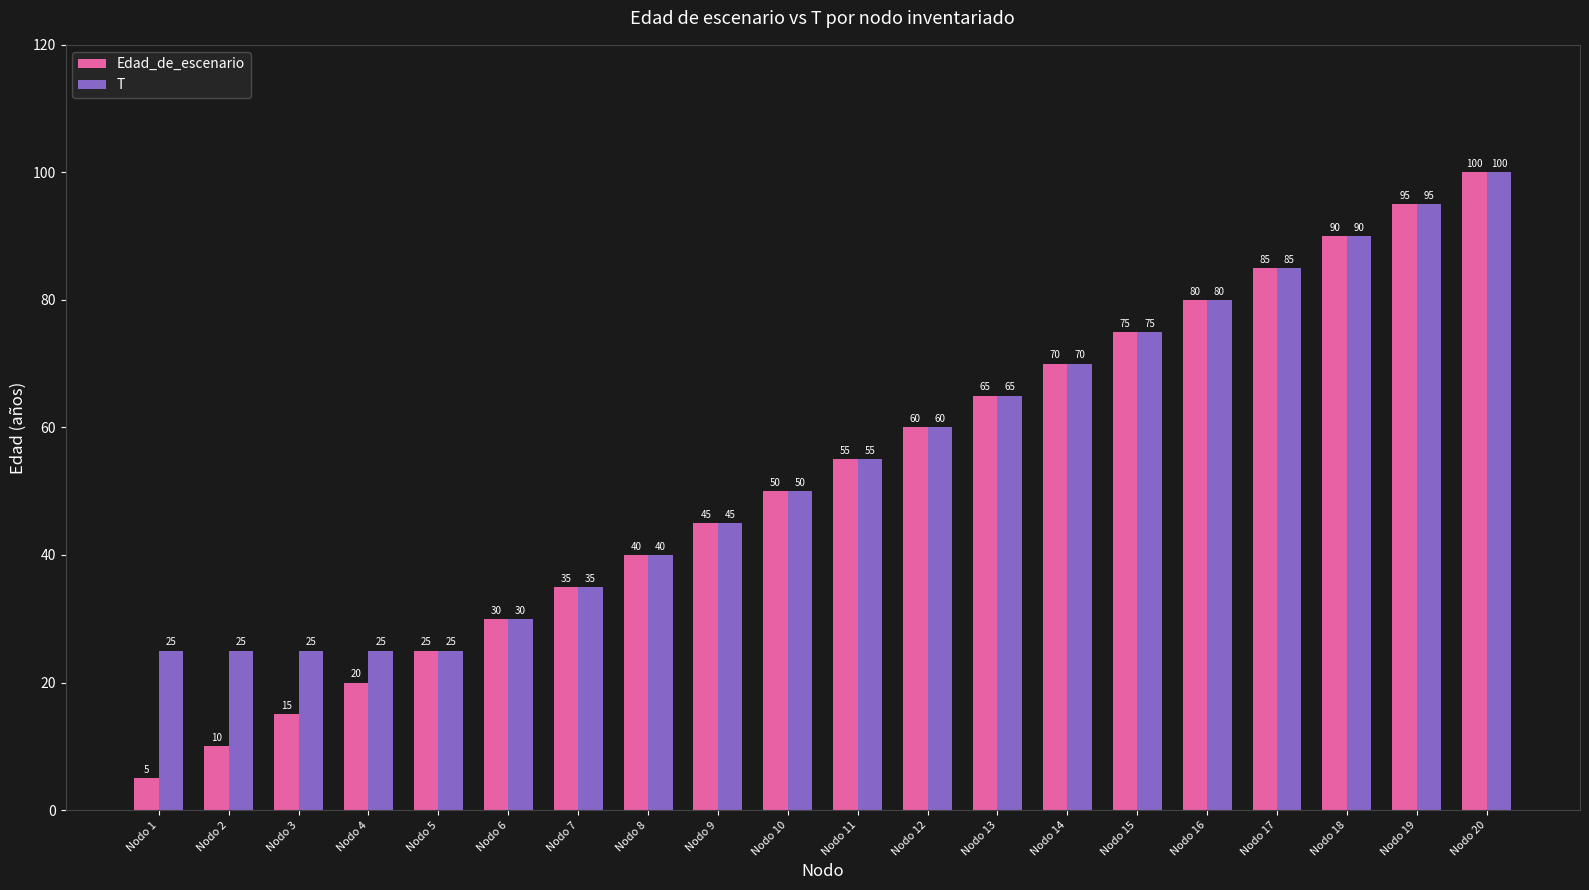

What is the maximum value for T?

100